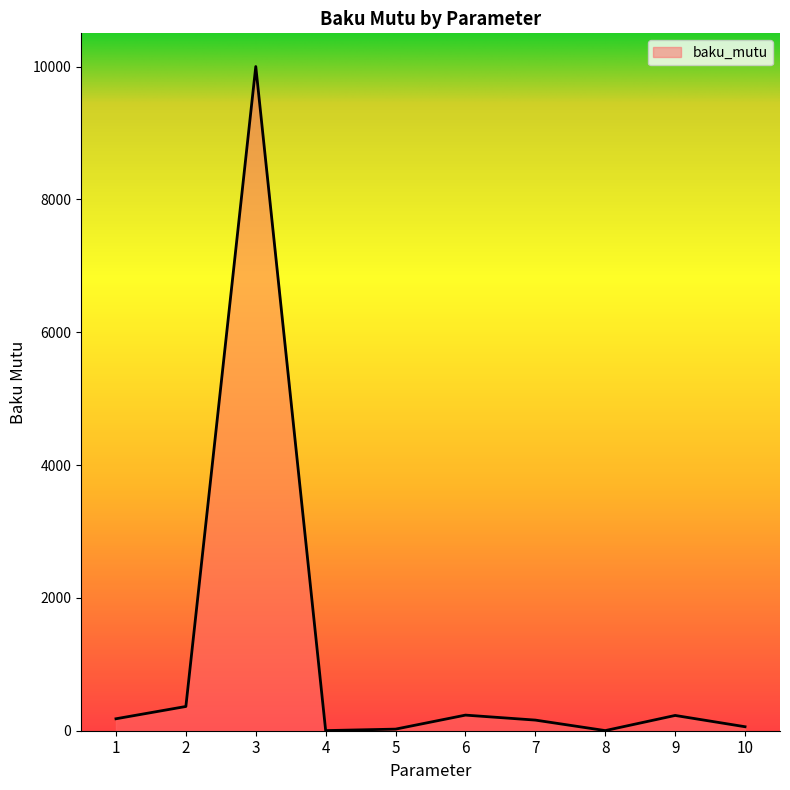

What is the maximum value shown in the chart?

10000